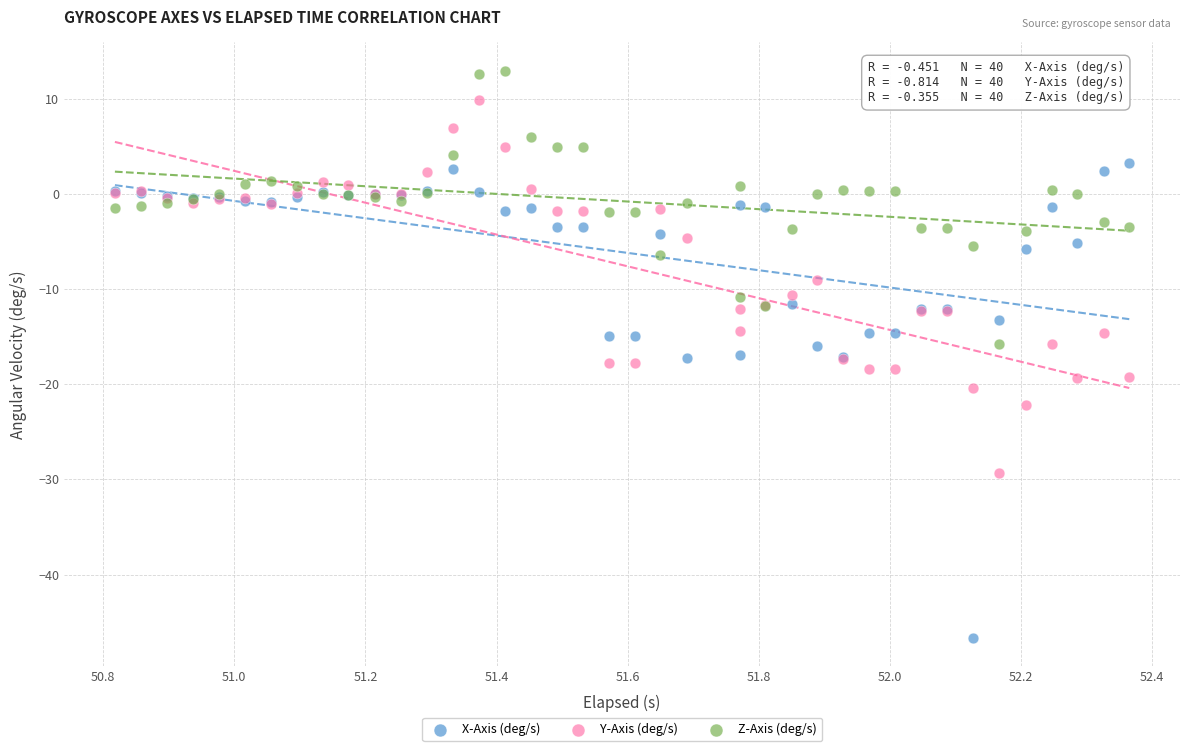

Which series contains the lowest Y value?

X-Axis (deg/s)